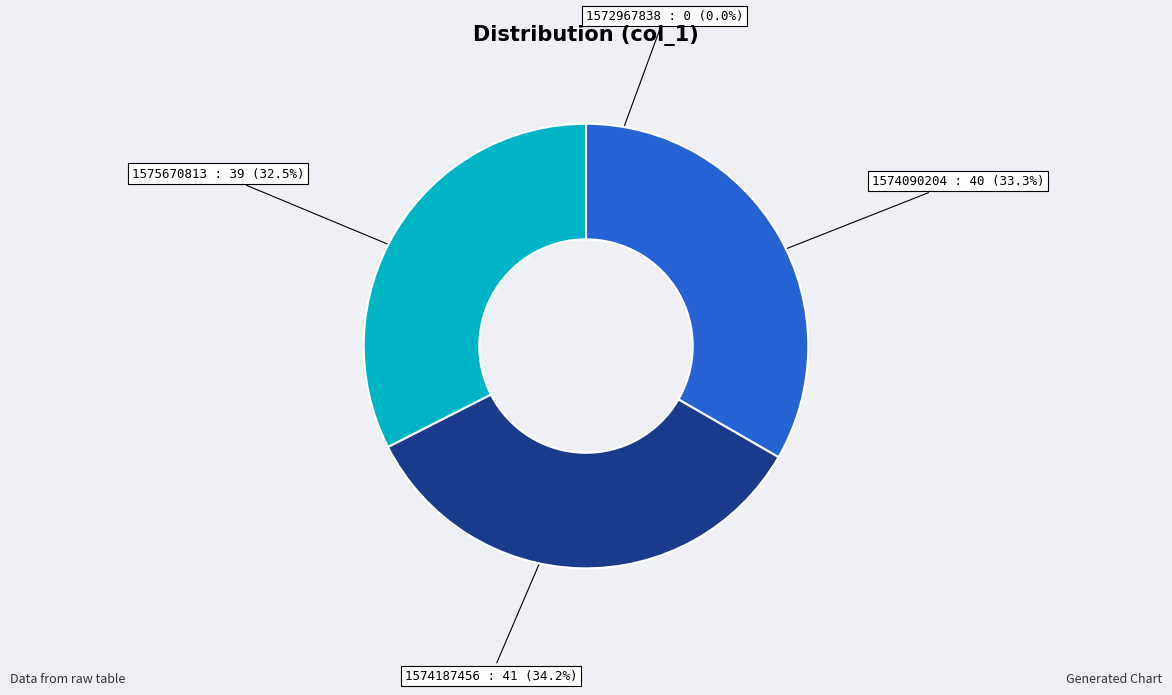

Is there a majority slice in this chart?

No